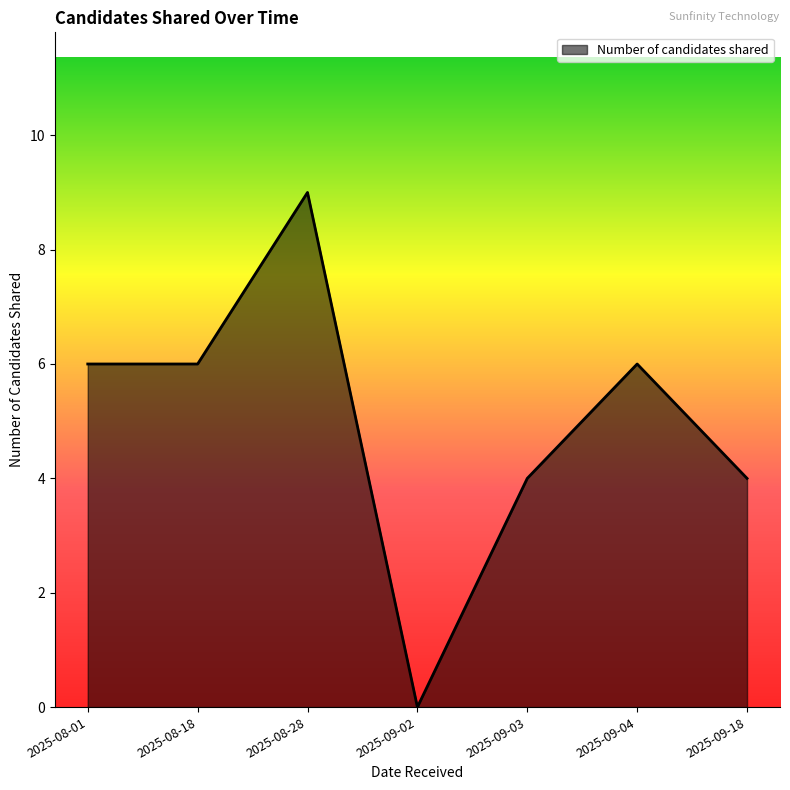

True or false: the data shows 6 at 2025-09-18.

False